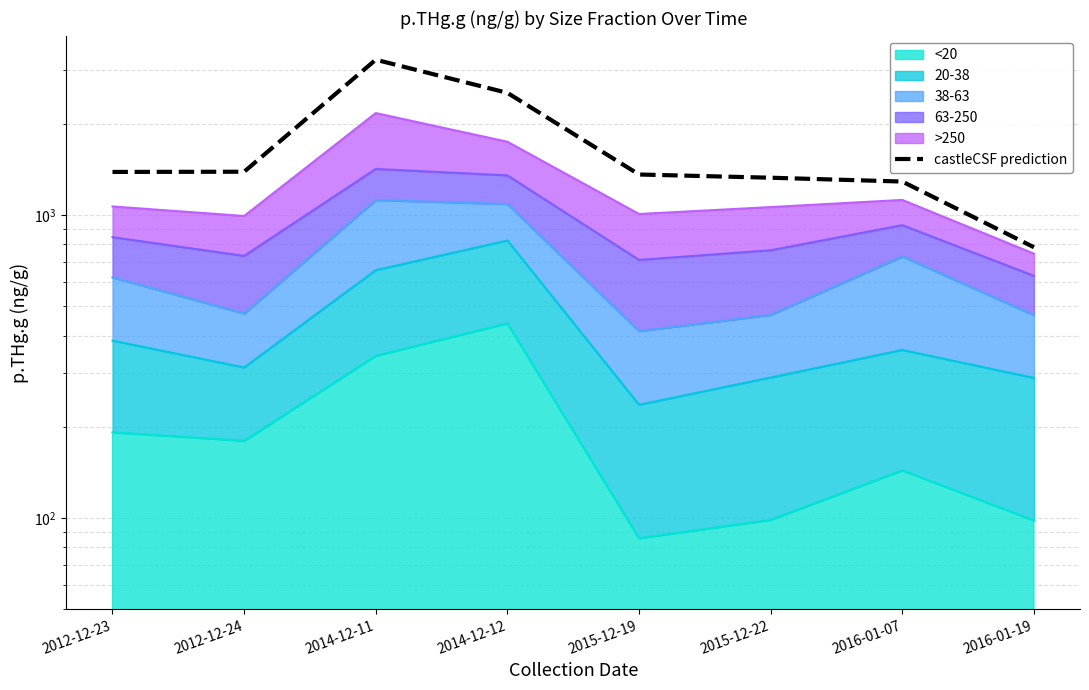

What is the value of the 2nd point from the left?

1389.6